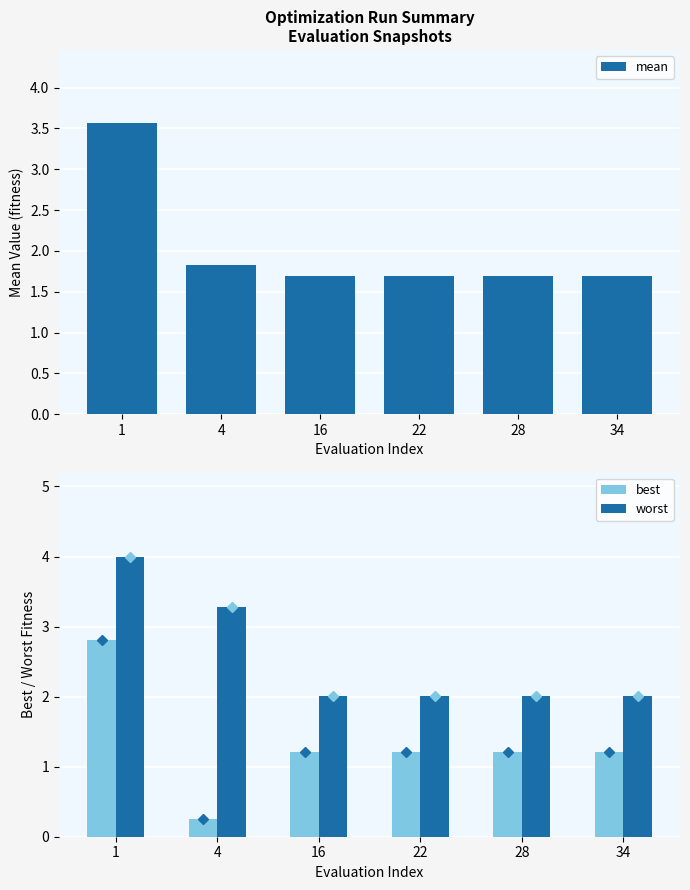

The value of best at 4 is 0.3. True or false?

True